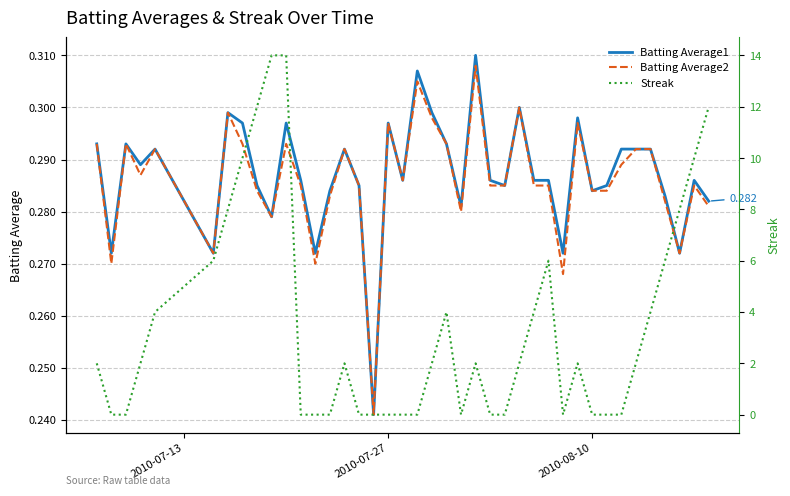

Which series has the widest spread of values?

Streak